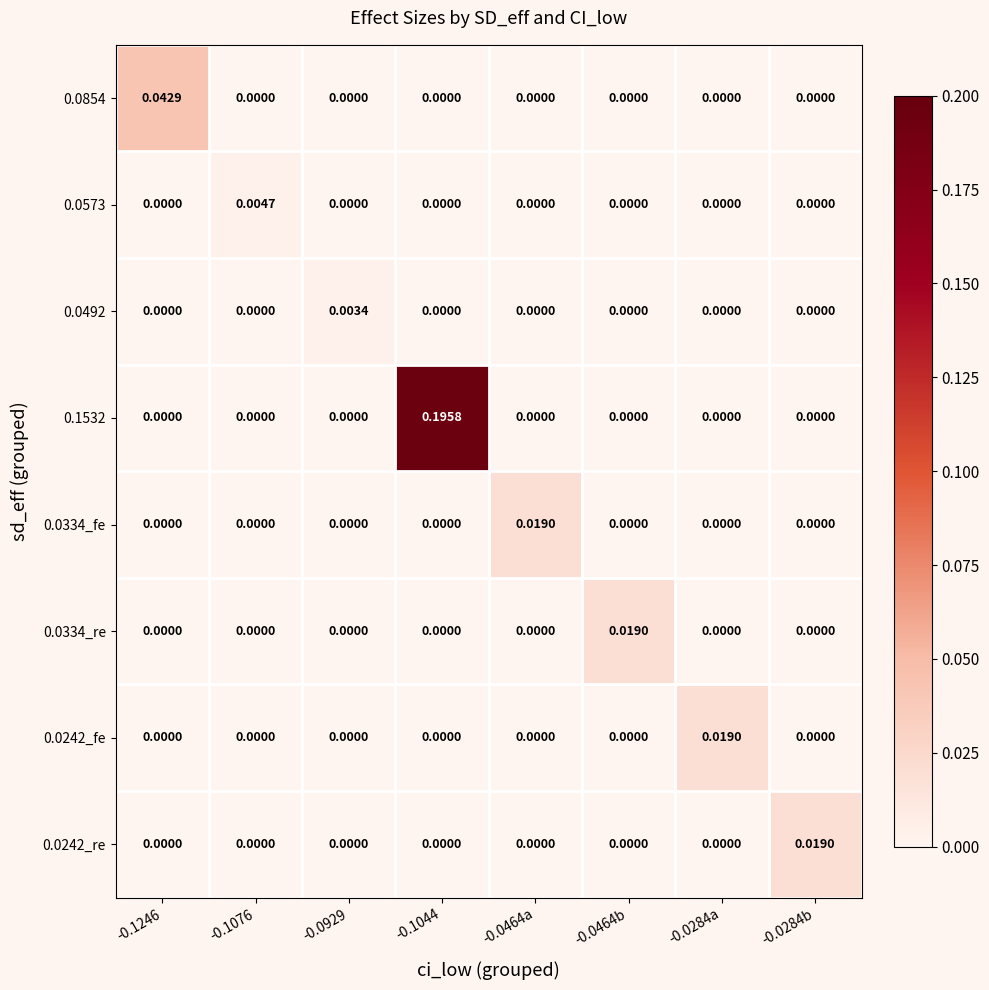

Is the value of 0.1532 at -0.1044 greater than the value of 0.0854 at -0.0464a?

Yes